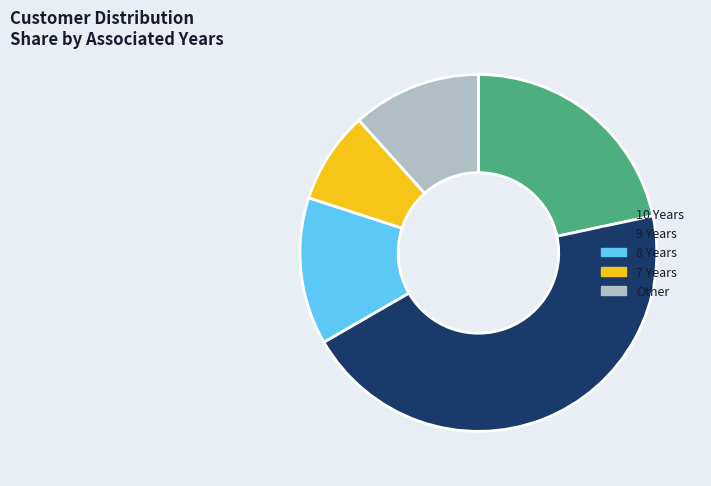

Does 10 Years account for over 50% of the chart?

No